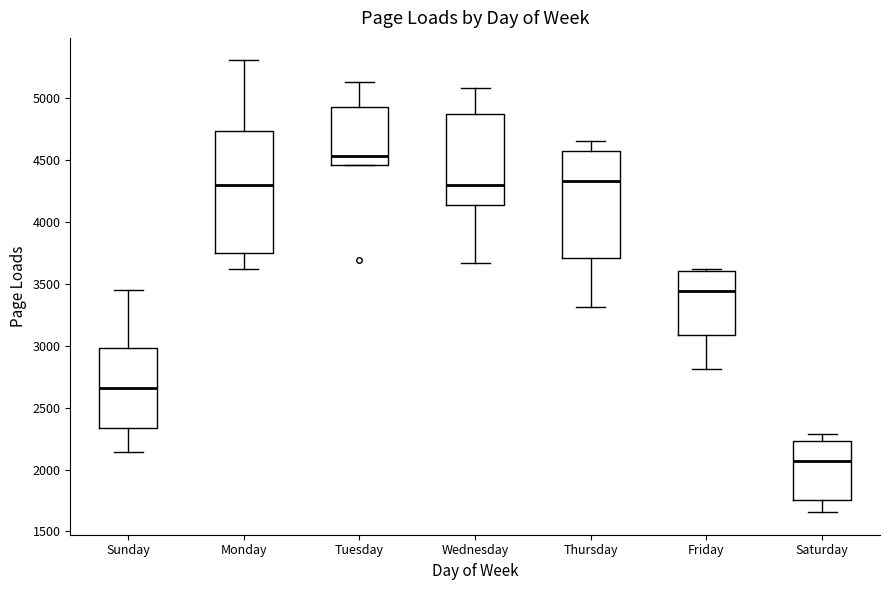

Reading left to right, read every box against the y-axis: the position of its median line, the range the box covers, and the ends of its whiskers. The values are not printed on the chart, so give them approximately, as read against the axis.

Sunday: median 2650, box 2350 to 3000, whiskers 2150 to 3450
Monday: median 4300, box 3750 to 4750, whiskers 3600 to 5300
Tuesday: median 4550, box 4450 to 4950, whiskers 4450 to 5150
Wednesday: median 4300, box 4150 to 4850, whiskers 3650 to 5100
Thursday: median 4350, box 3700 to 4550, whiskers 3300 to 4650
Friday: median 3450, box 3100 to 3600, whiskers 2800 to 3600
Saturday: median 2050, box 1750 to 2250, whiskers 1650 to 2300